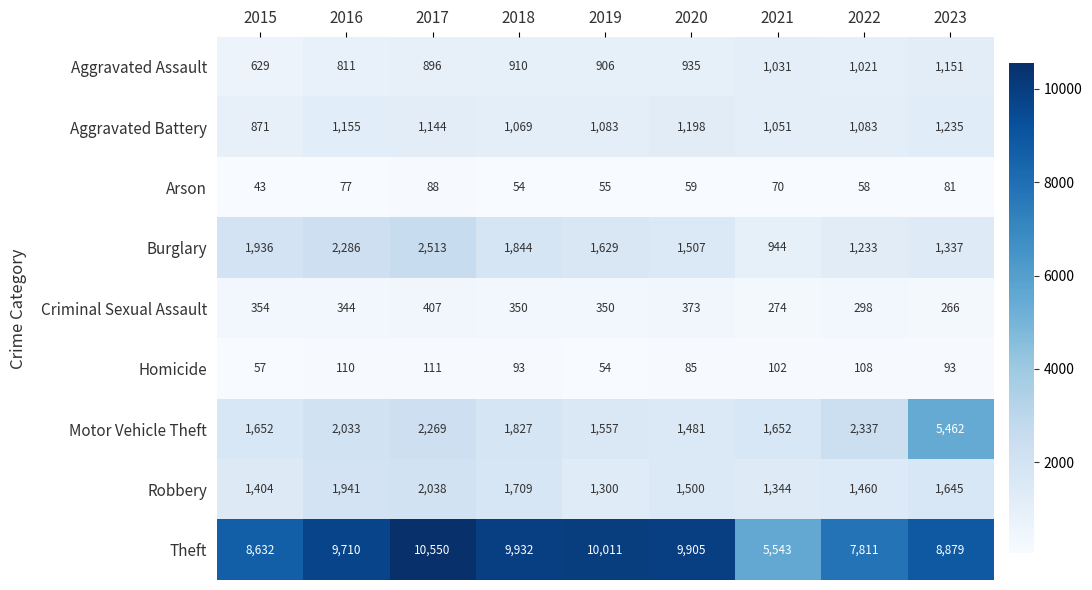

What is the total value across all series at 2019?

16945